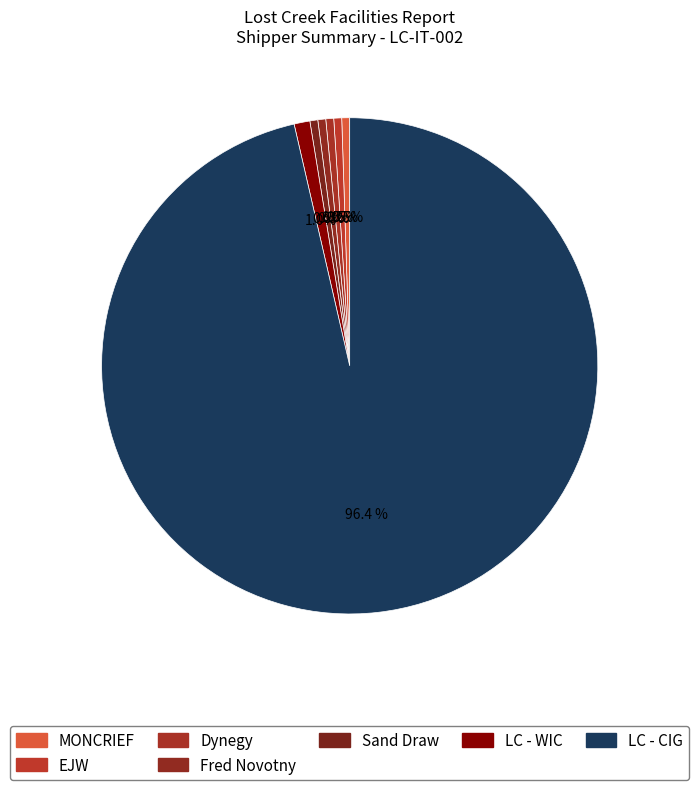

True or false: Dynegy accounts for 12% of the total.

False